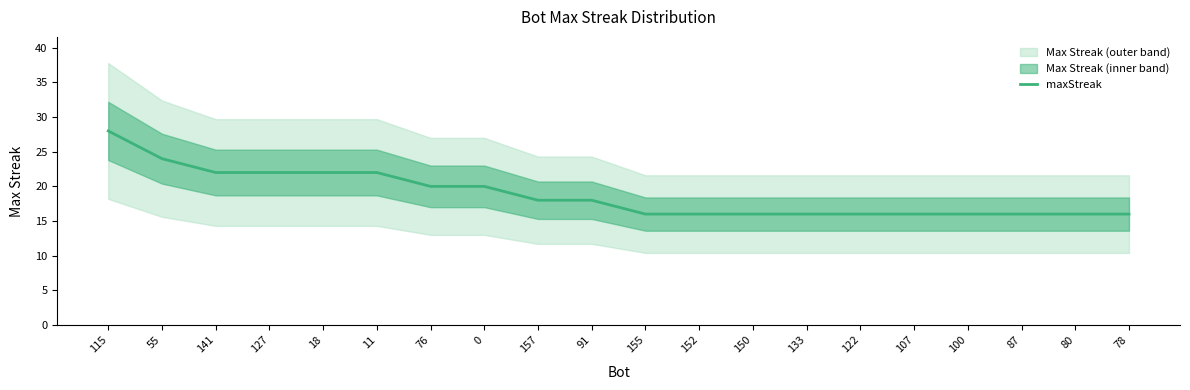

The value at 141 is 22. True or false?

True